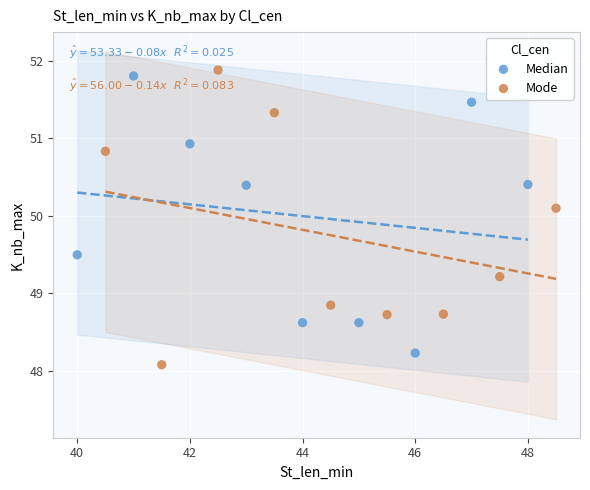

Which series reaches the minimum Y coordinate?

Mode